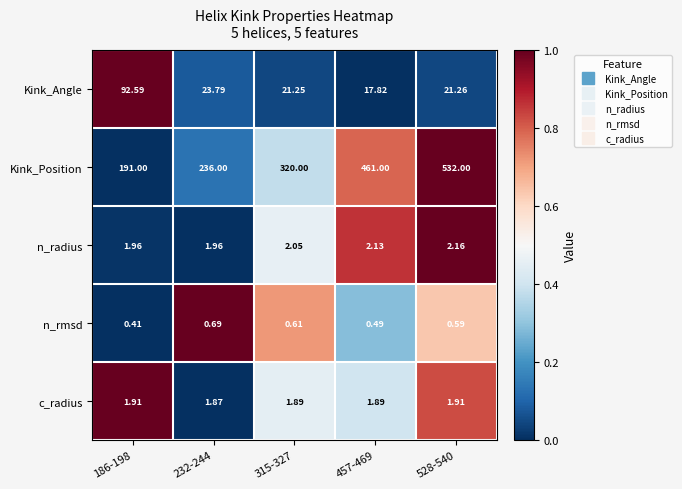

Rank the series by their maximum value, from highest to lowest.

Kink_Position, Kink_Angle, n_radius, c_radius, n_rmsd